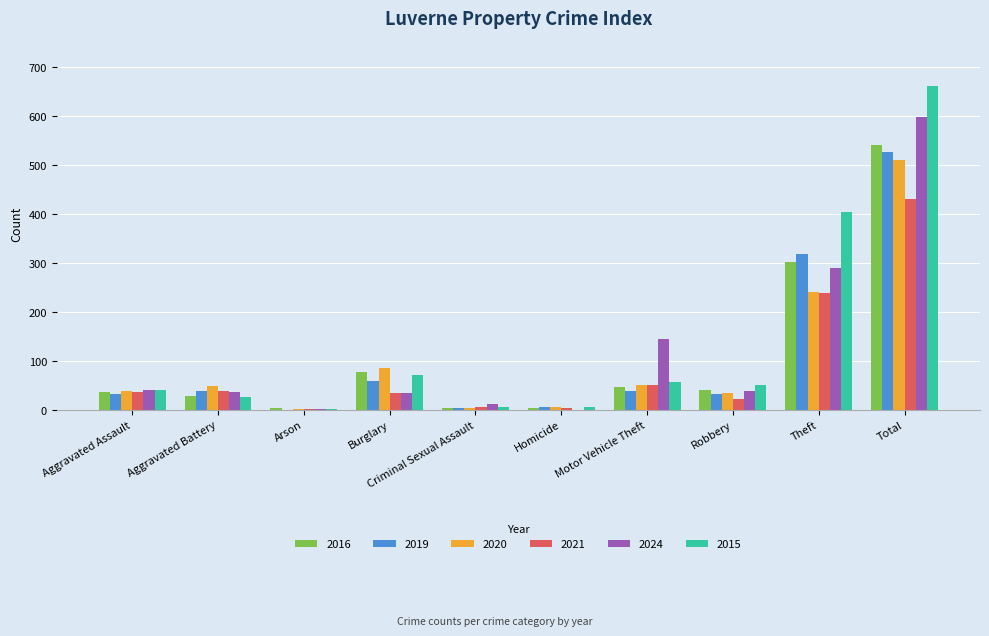

The value of 2015 at Motor Vehicle Theft is 56. True or false?

True